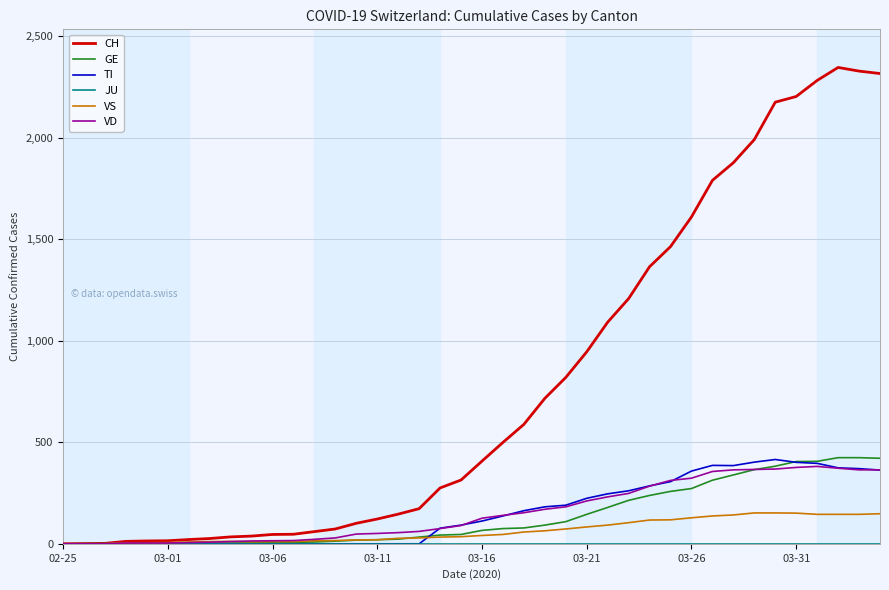

What is the maximum value for GE?

424